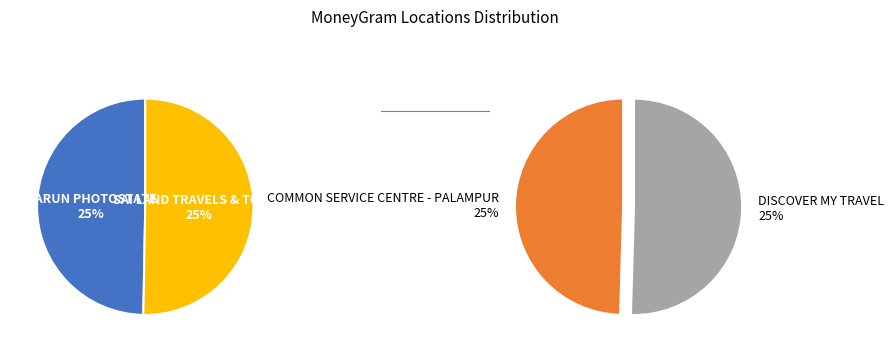

Does DISCOVER MY TRAVEL account for over 50% of the chart?

No